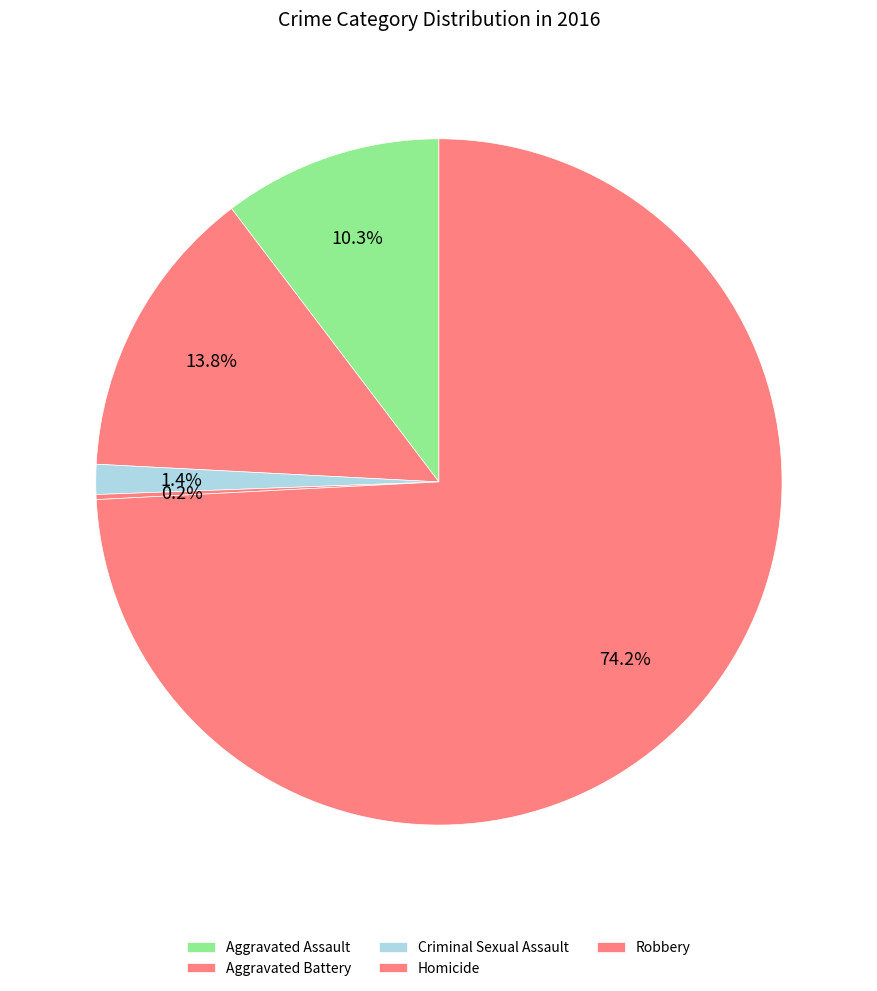

What is the change in value from Aggravated Battery to Homicide?

-58